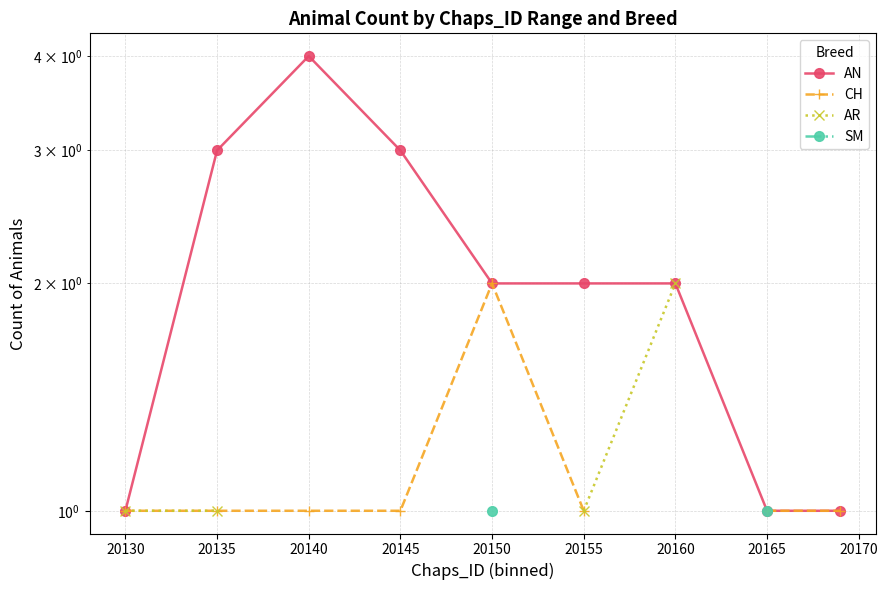

In AN, how many points are higher than both neighbors (excluding endpoints)?

1